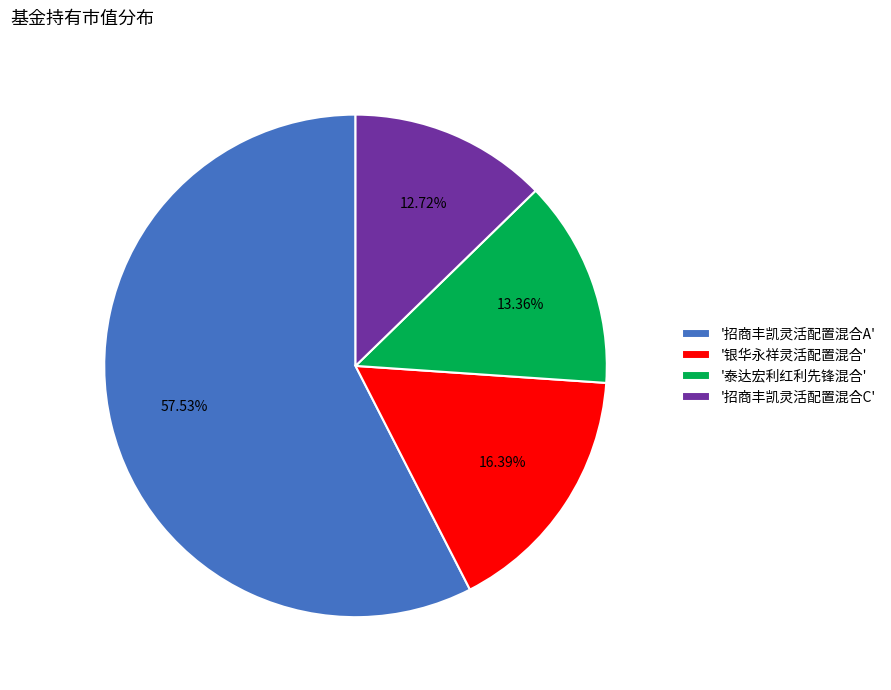

What is the largest slice in the pie chart?

'招商丰凯灵活配置混合A'